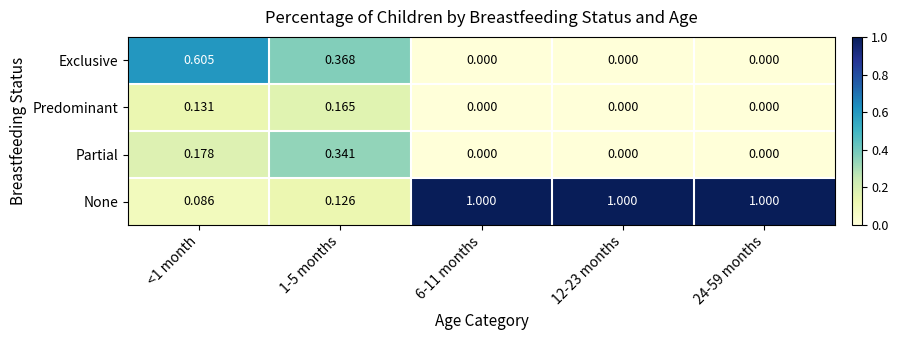

Which series has the widest spread of values?

None